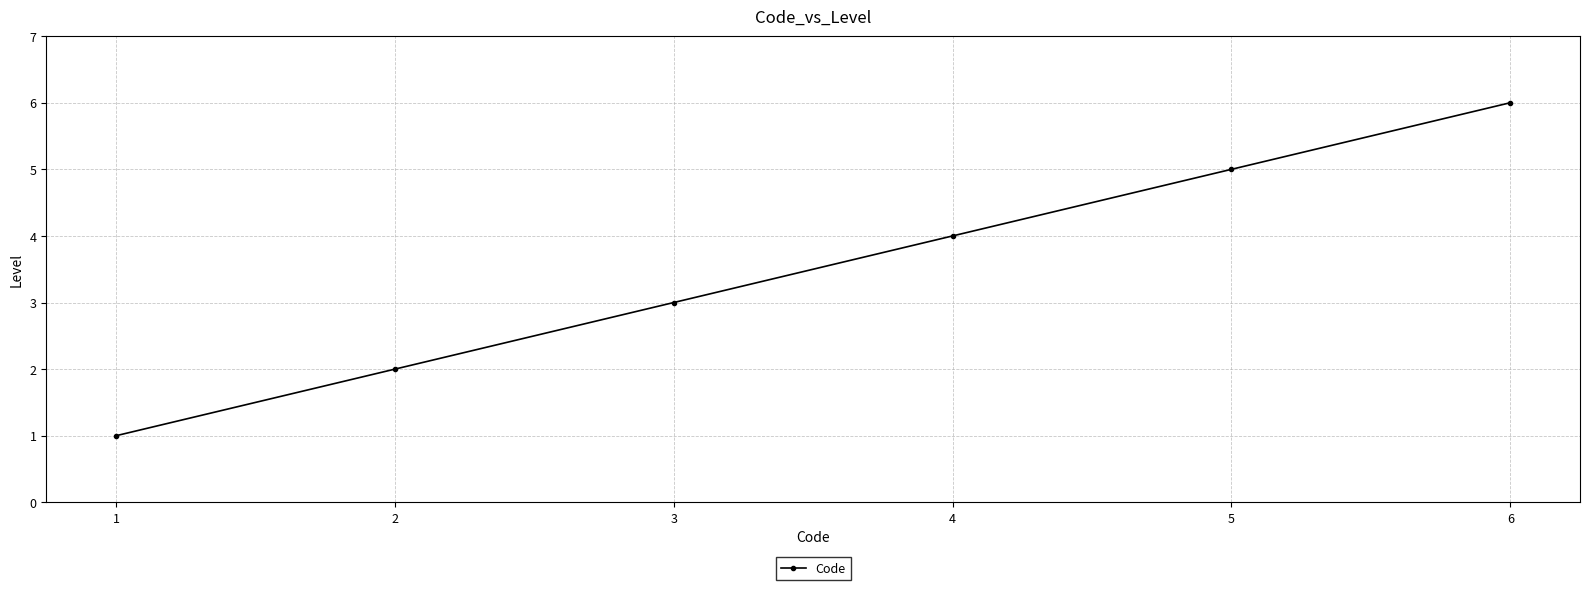

The chart shows a value of 2 at 2. True or false?

True